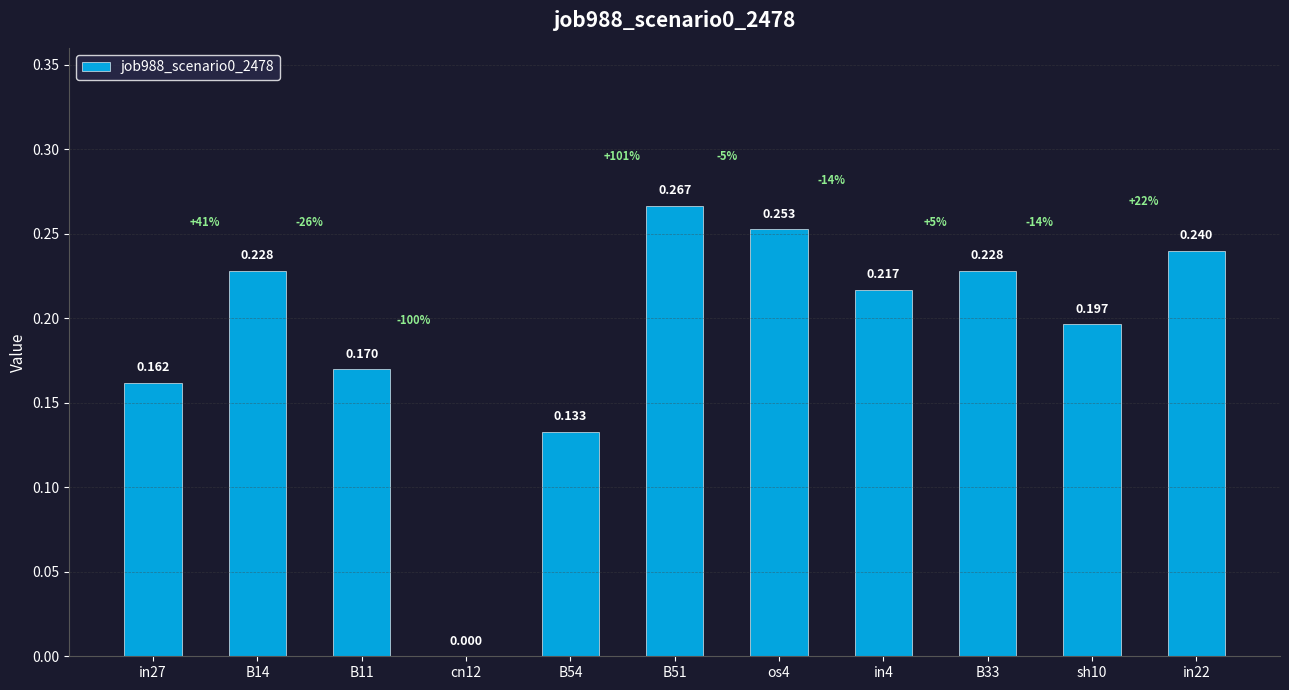

Are the bars horizontal?

No